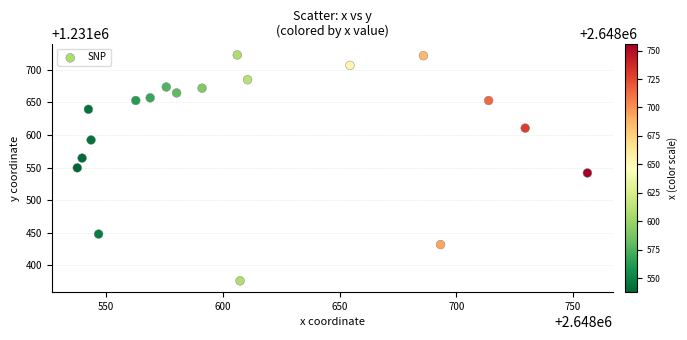

What is the range of X values (max minus min)?

218.5